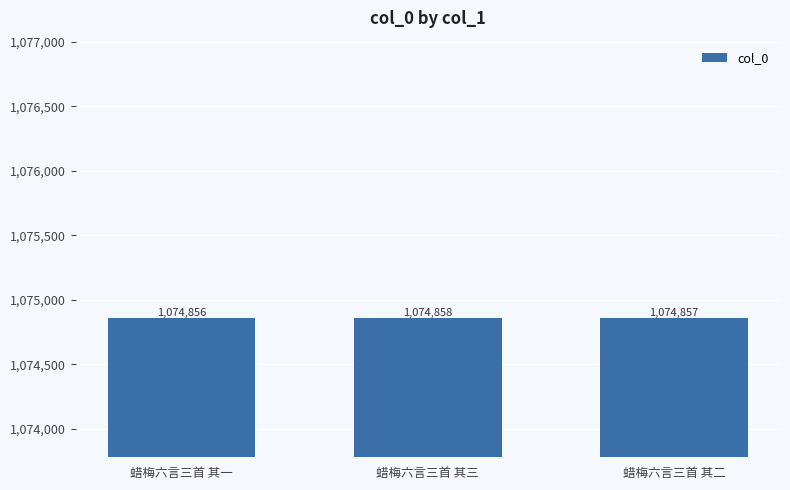

Reading right to left, list all the values displayed in this chart.

蜡梅六言三首 其二=1074857	蜡梅六言三首 其三=1074858	蜡梅六言三首 其一=1074856